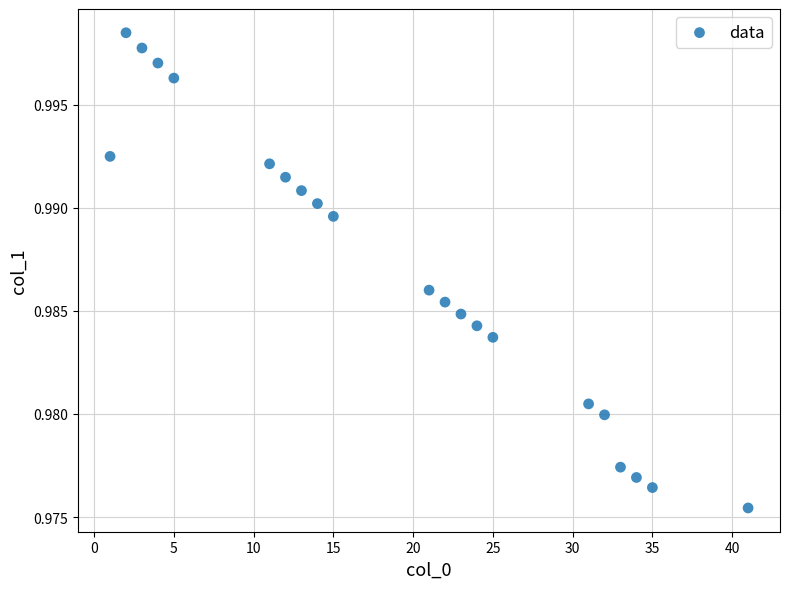

What is the range of X values (max minus min)?

40.0